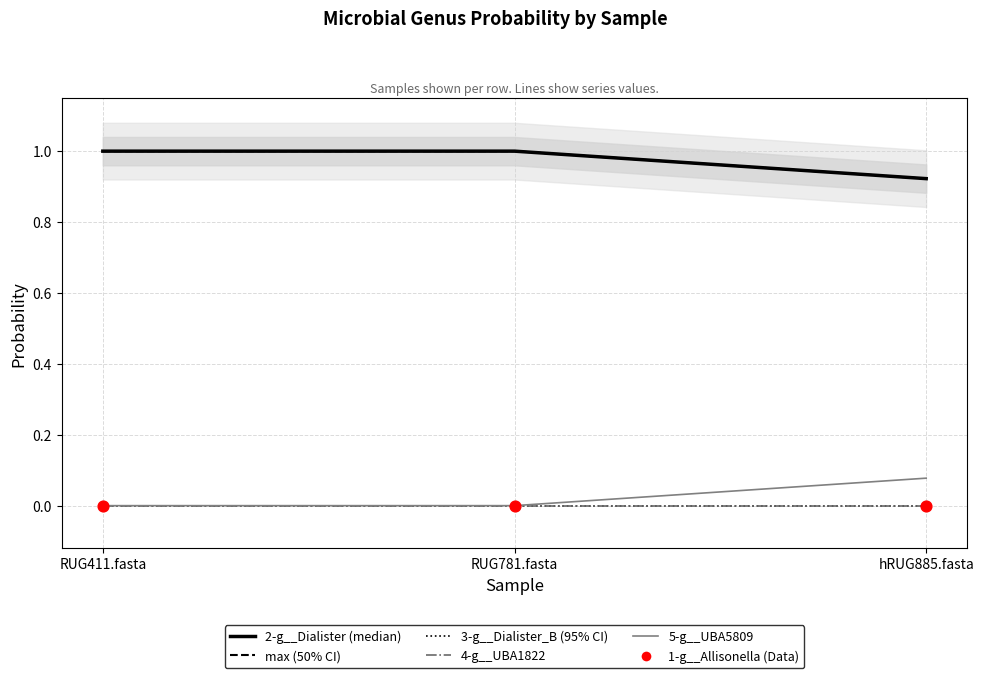

At which category is the sum across all series the highest?

RUG411.fasta